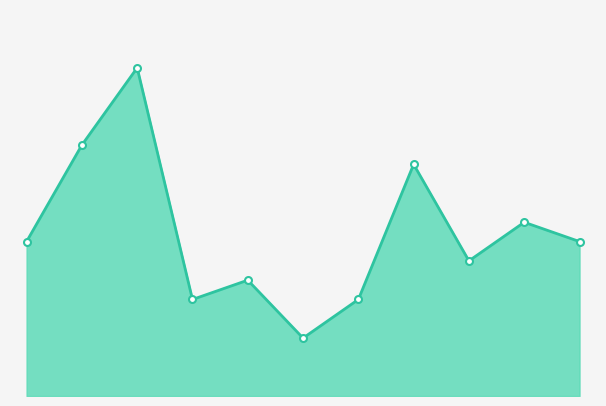

What is the greatest value displayed?

17